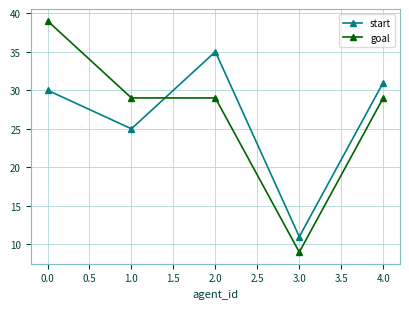

Where do start and goal first cross each other?

1.0 and 2.0